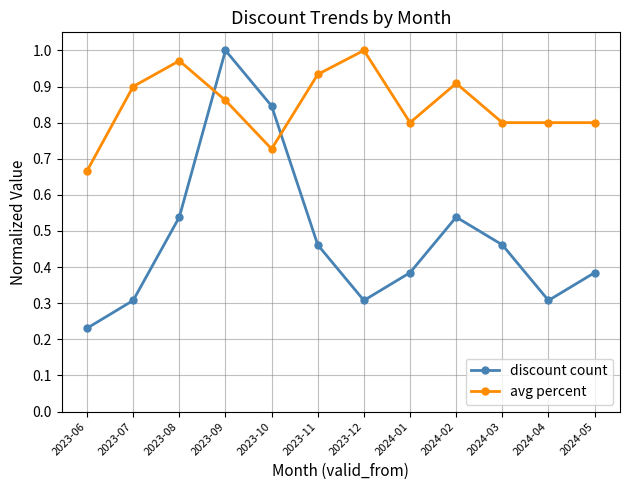

Where do discount count and avg percent first cross each other?

2023-08 and 2023-09